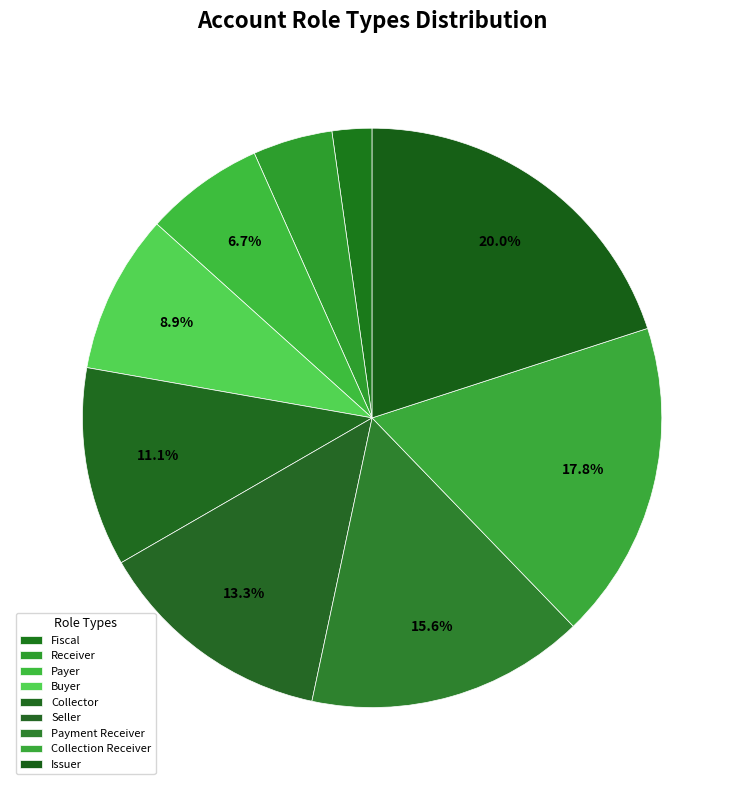

What is the change in value from Fiscal to Issuer?

+8